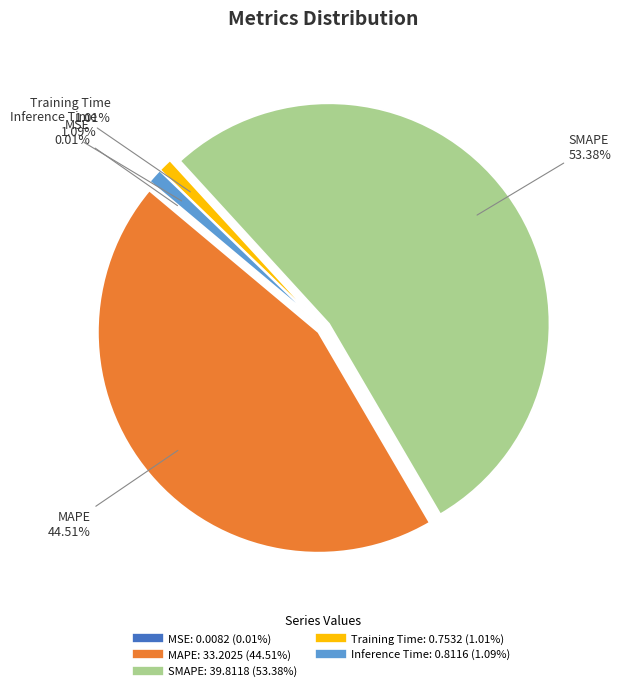

What is the largest slice in the pie chart?

SMAPE